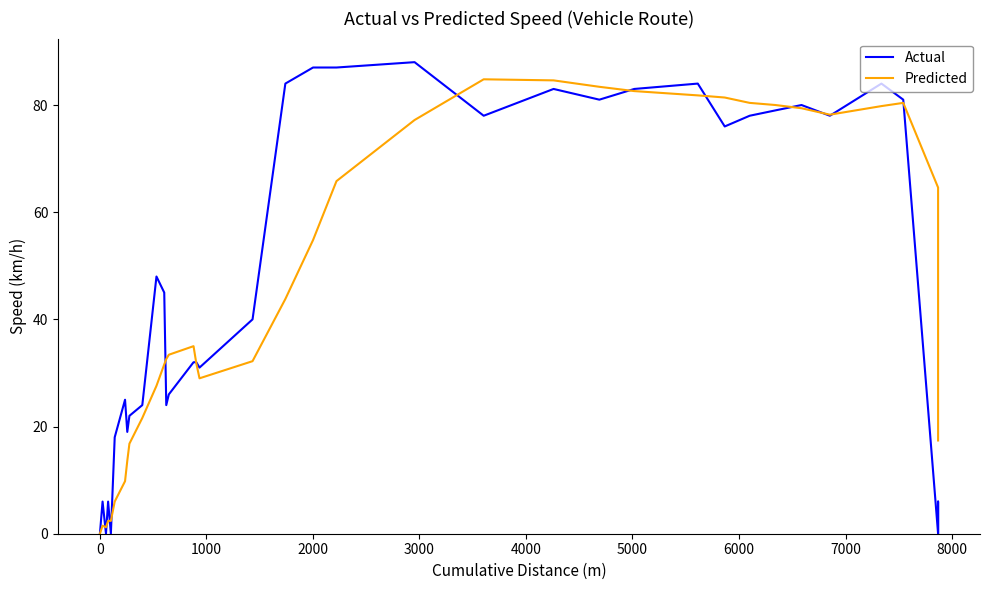

Does the chart have visible grid lines?

No